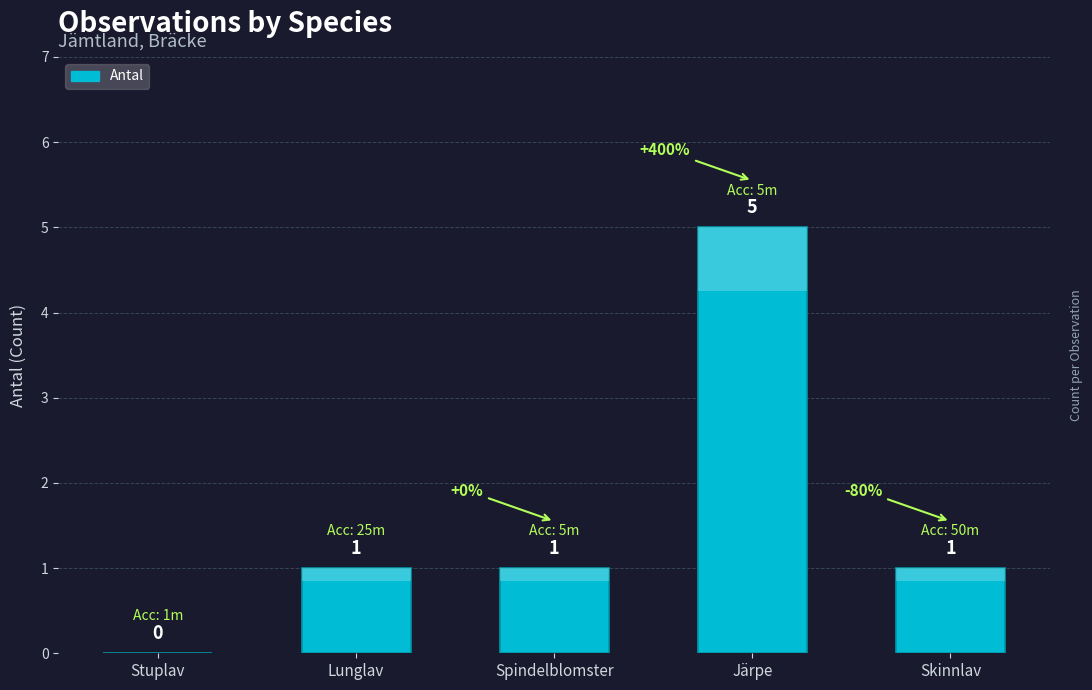

Is it true that the value at Järpe is 5?

True